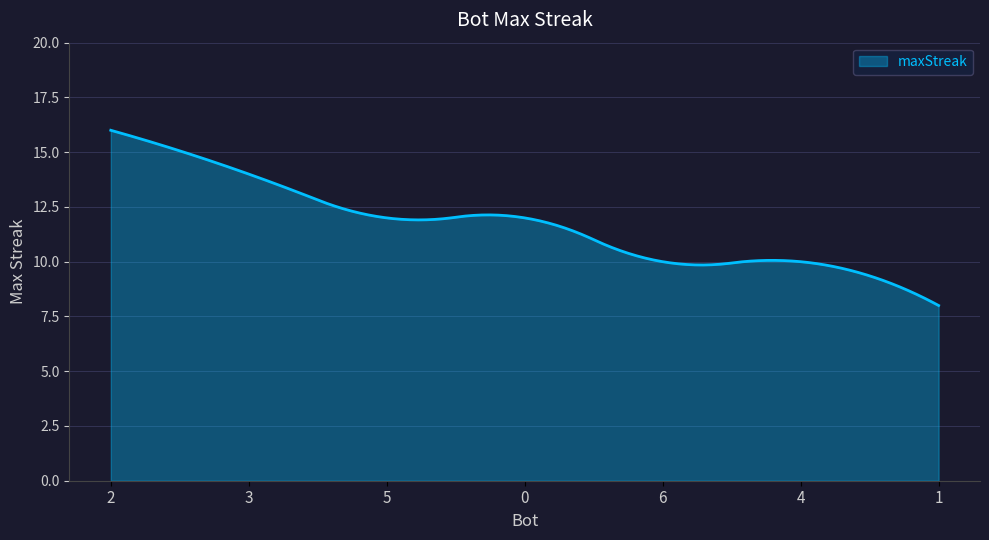

What is the minimum value shown in the chart?

8.0